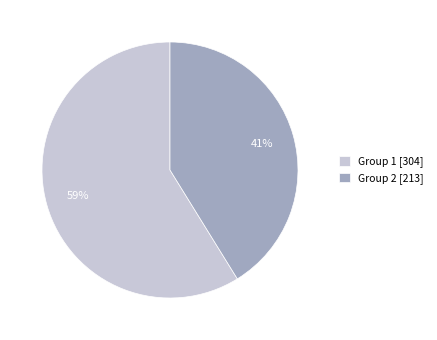

To the nearest percent, what portion does Group 1 [304] represent?

59%